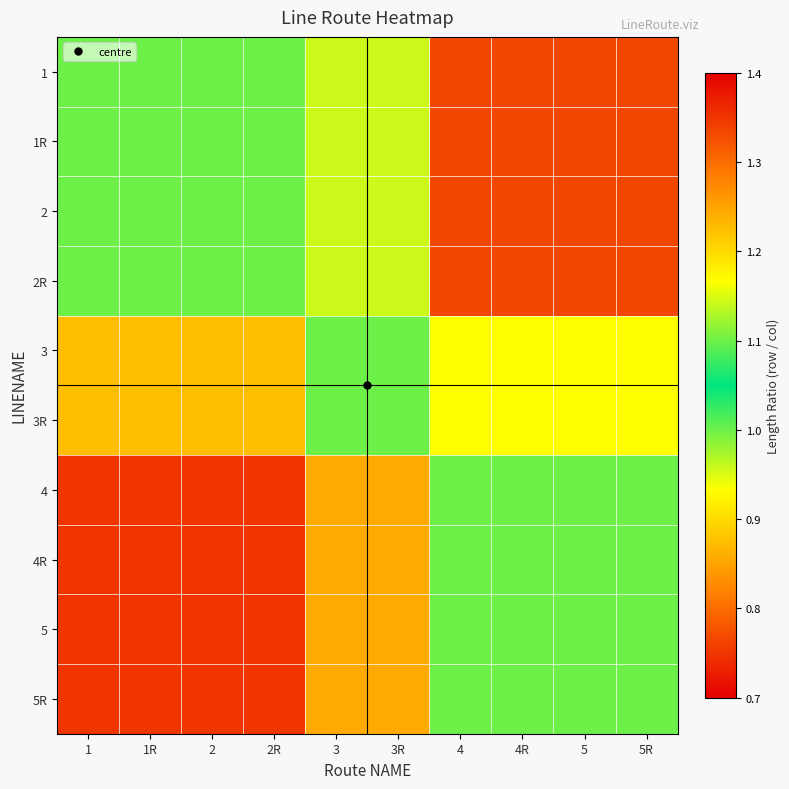

What is the spread (max minus min) of values at 5R?

0.3